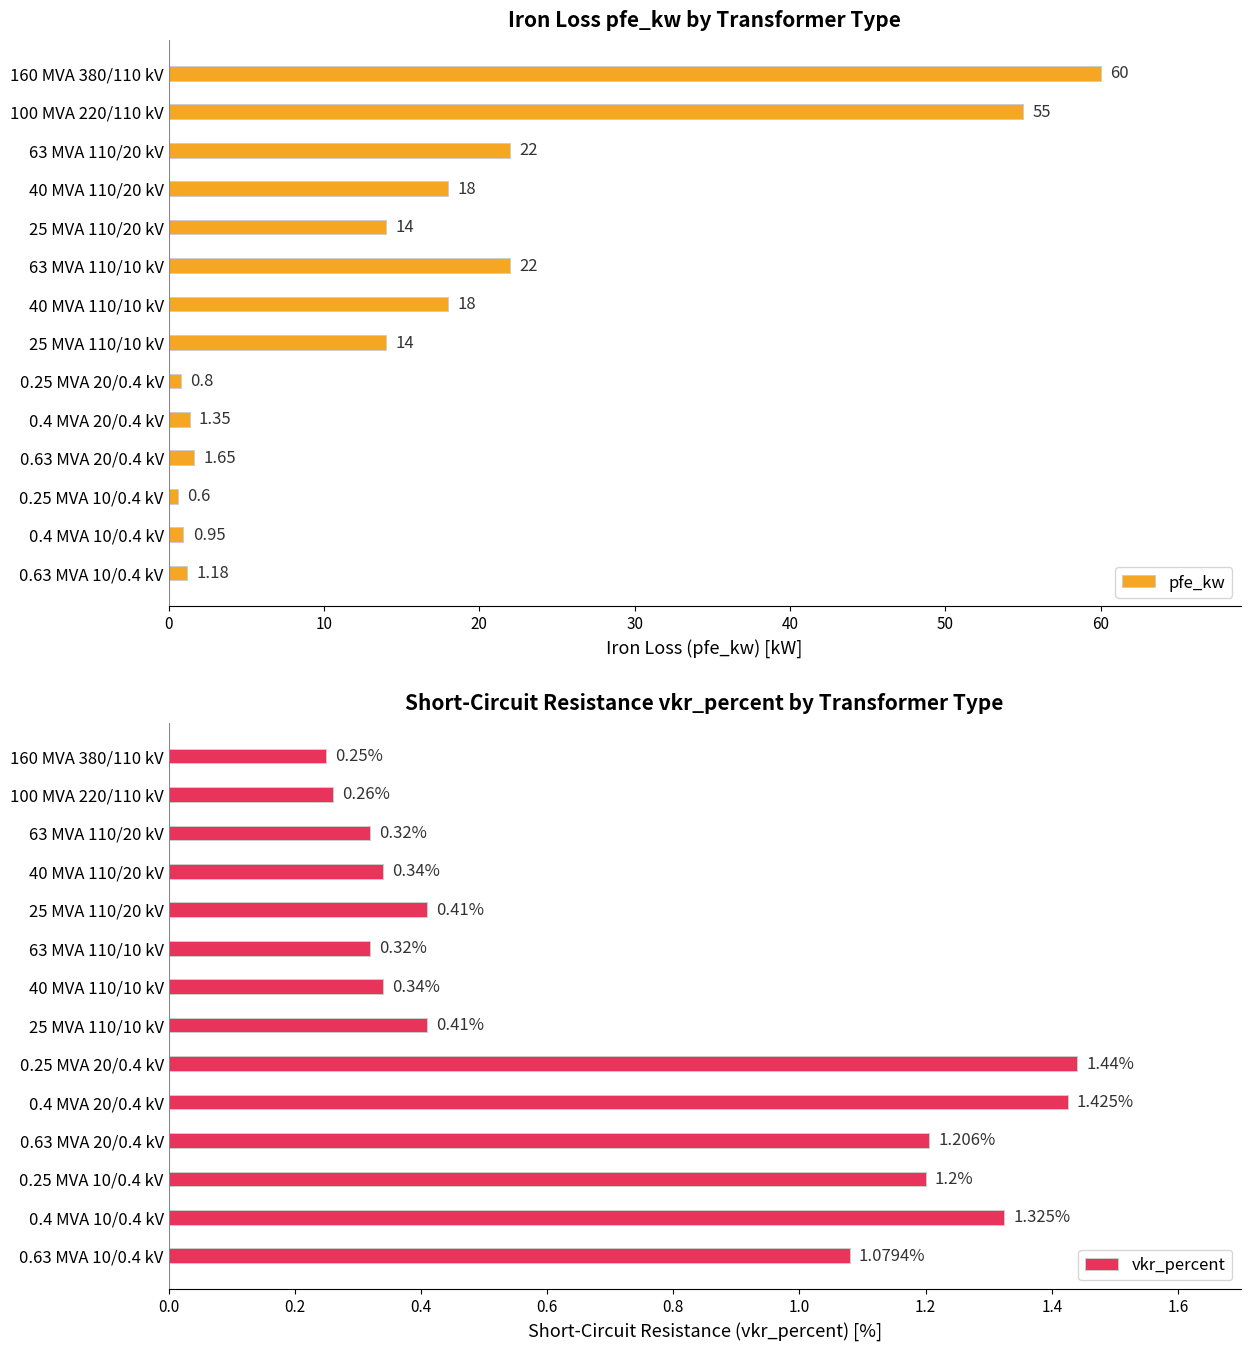

How many data points in pfe_kw are less than 14?

6